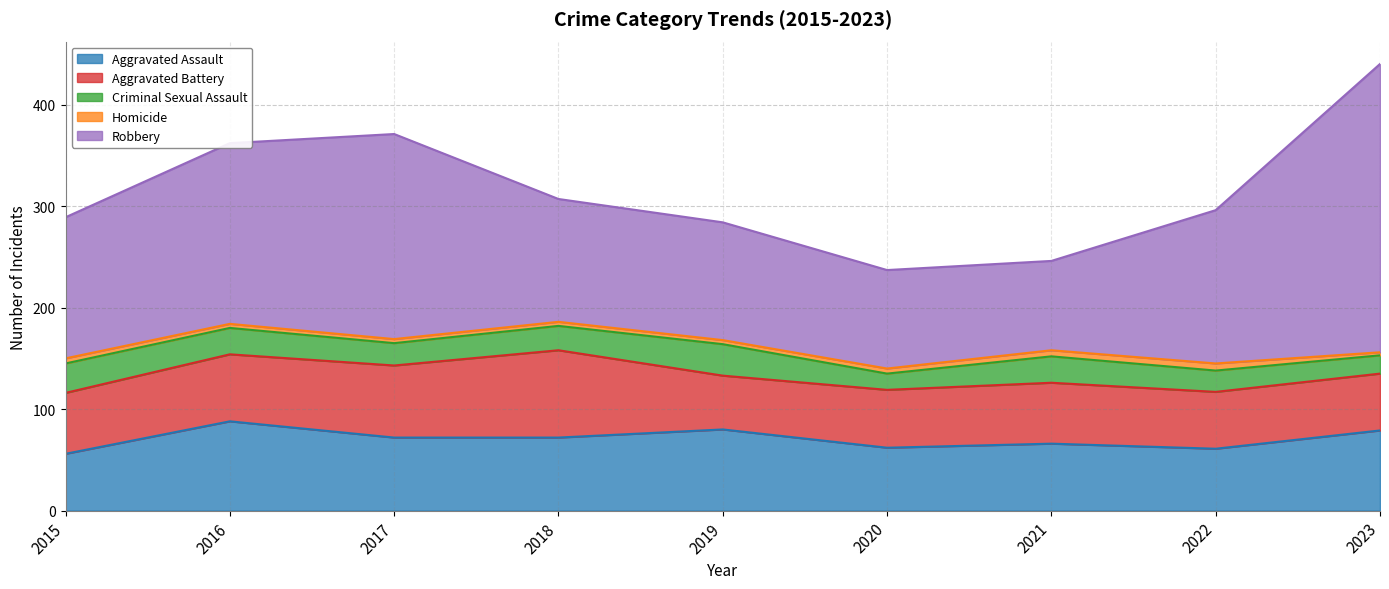

What is the sum of all Criminal Sexual Assault values?

213